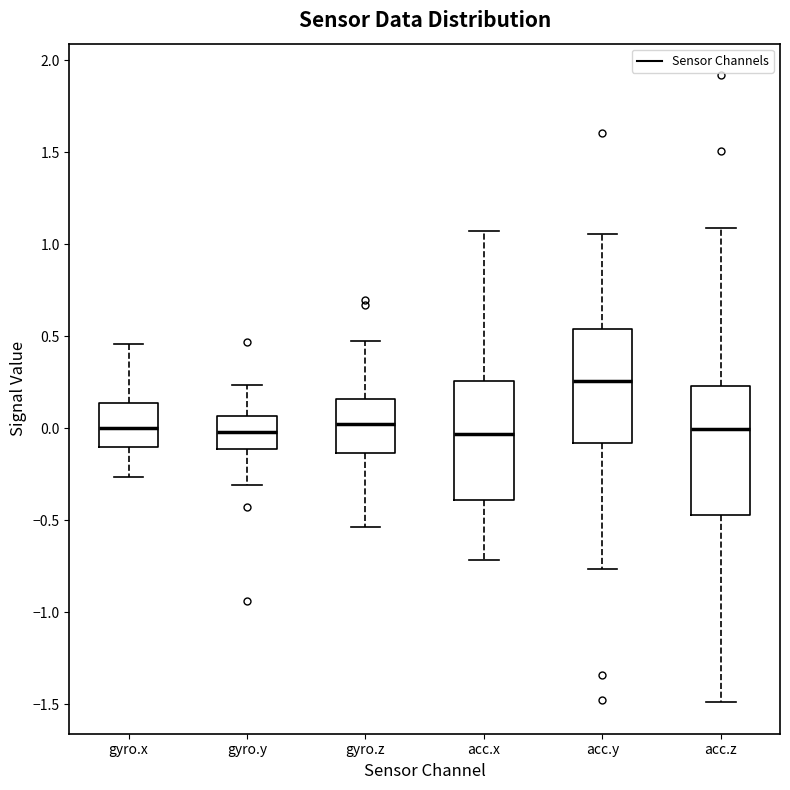

Where is the lower edge of the box for gyro.x on the y-axis? The values are not printed on the chart, so give them approximately, as read against the axis.

-0.10